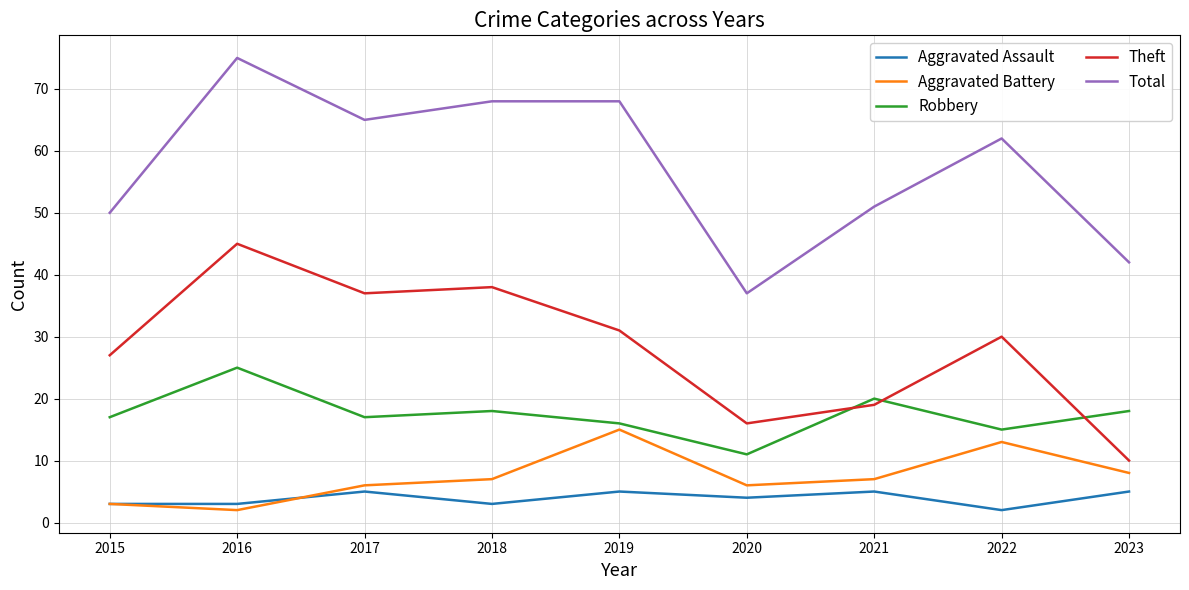

True or false: Total and Theft cross at least once.

False